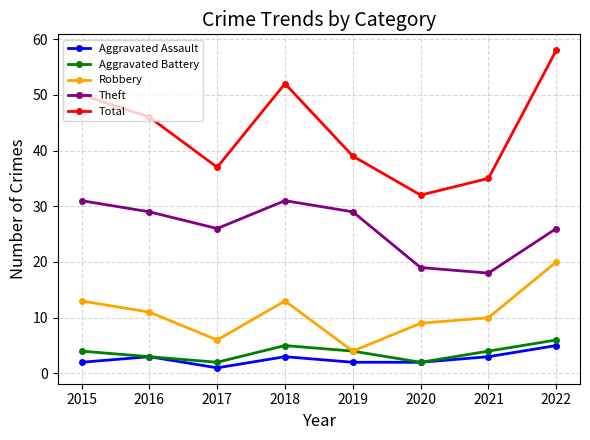

What is the sum of the Aggravated Assault values at 2015 and 2021?

5